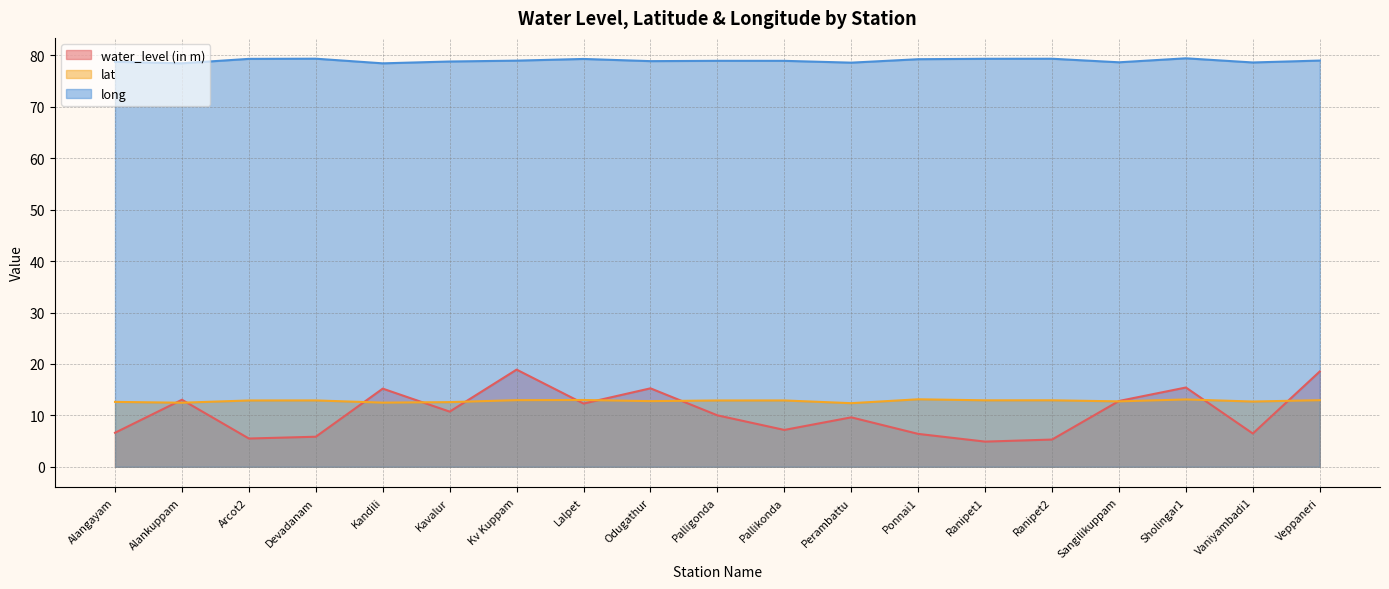

True or false: long and water_level (in m) cross at least once.

False